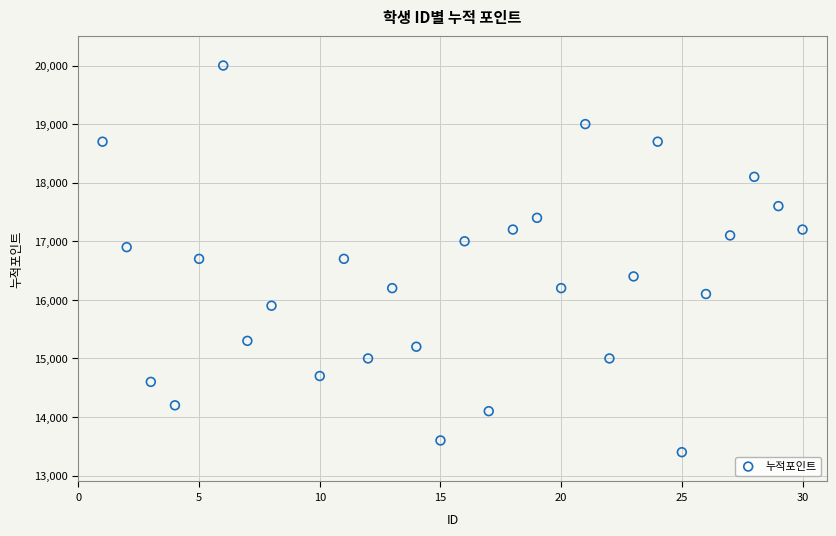

What is the range of X values (max minus min)?

29